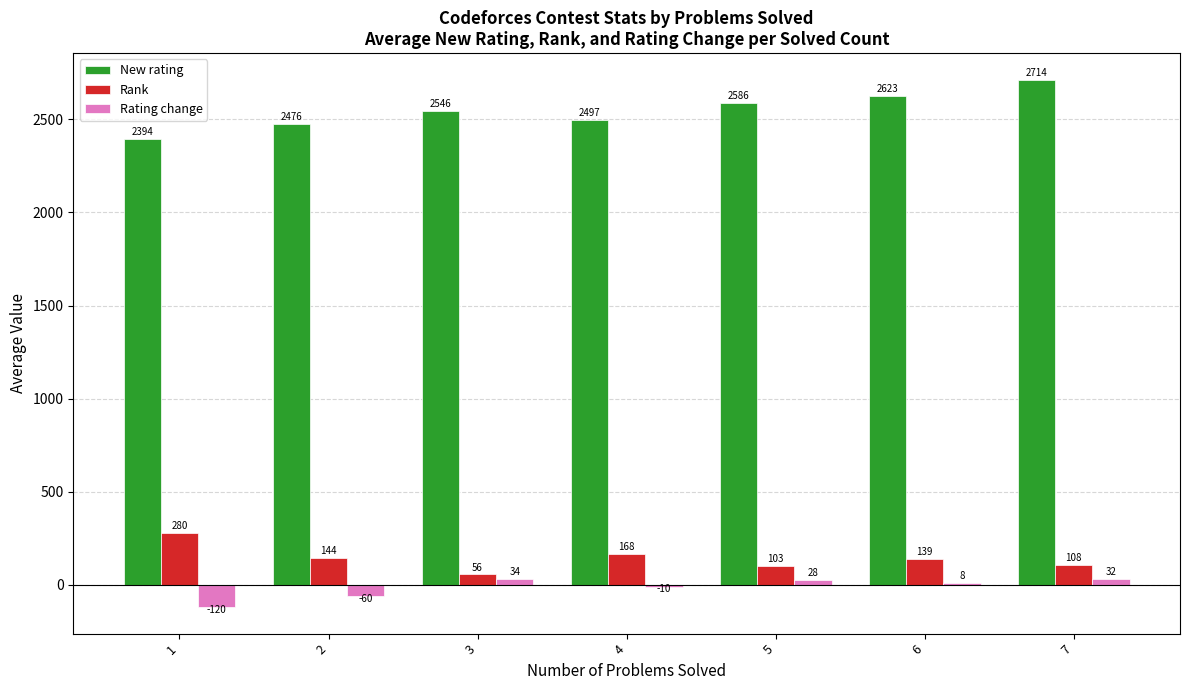

What is the approximate value of New rating at 5?

2586.4